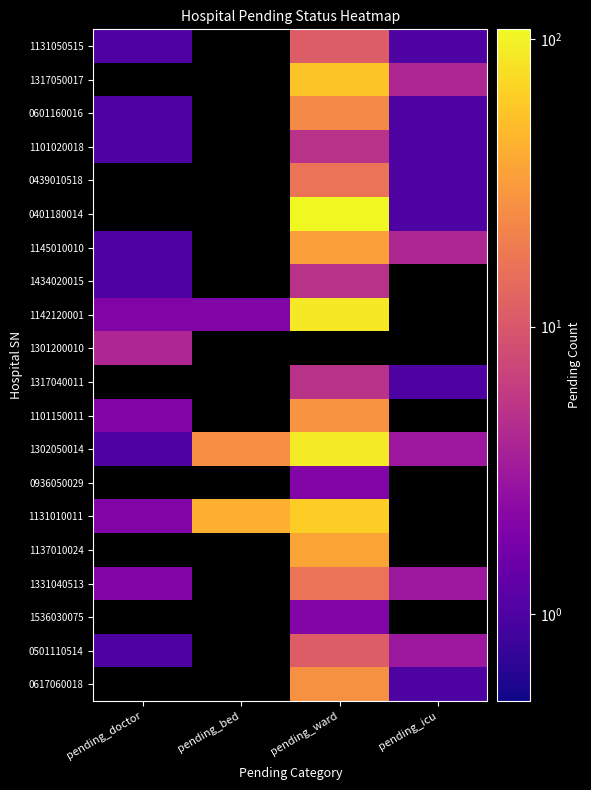

True or false: 1142120001 has a value of 88.0 at pending_ward.

True